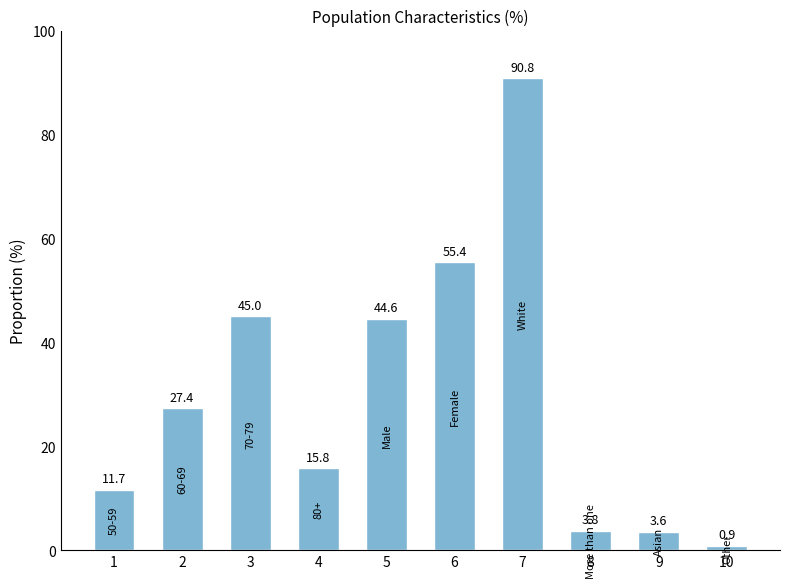

Are the bars horizontal?

No